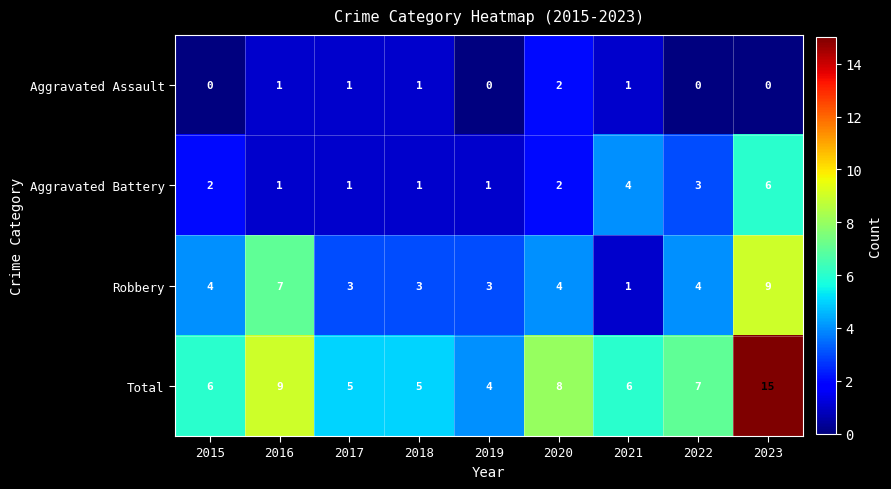

Which series has the widest spread of values?

Total